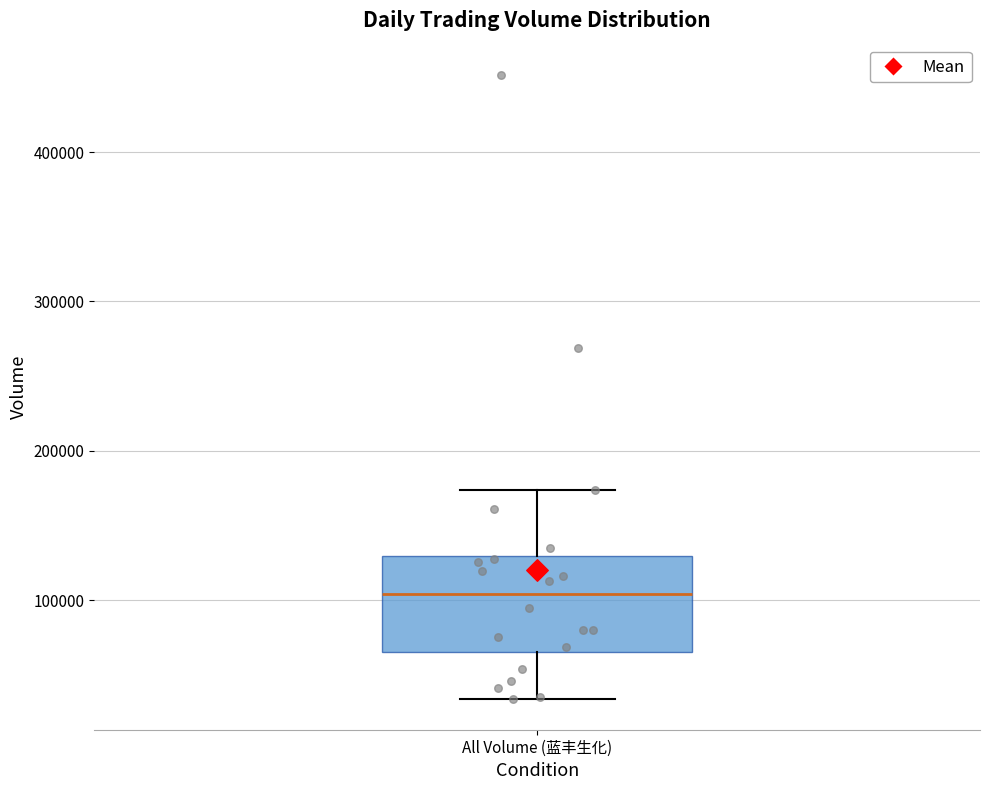

Transcribe this box plot: give where the median line is, the range the box spans, and where the two whiskers end, as read against the y-axis. The values are not printed on the chart, so give them approximately, as read against the axis.

median 100000, box 60000 to 130000, whiskers 30000 to 170000